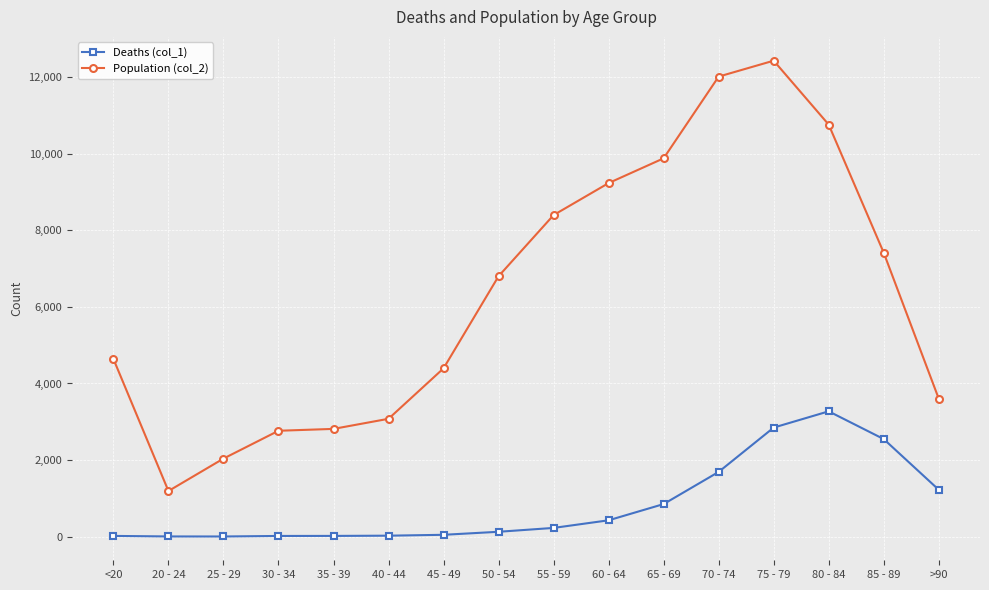

What is the sum of the Deaths (col_1) values at 65 - 69 and 45 - 49?

897